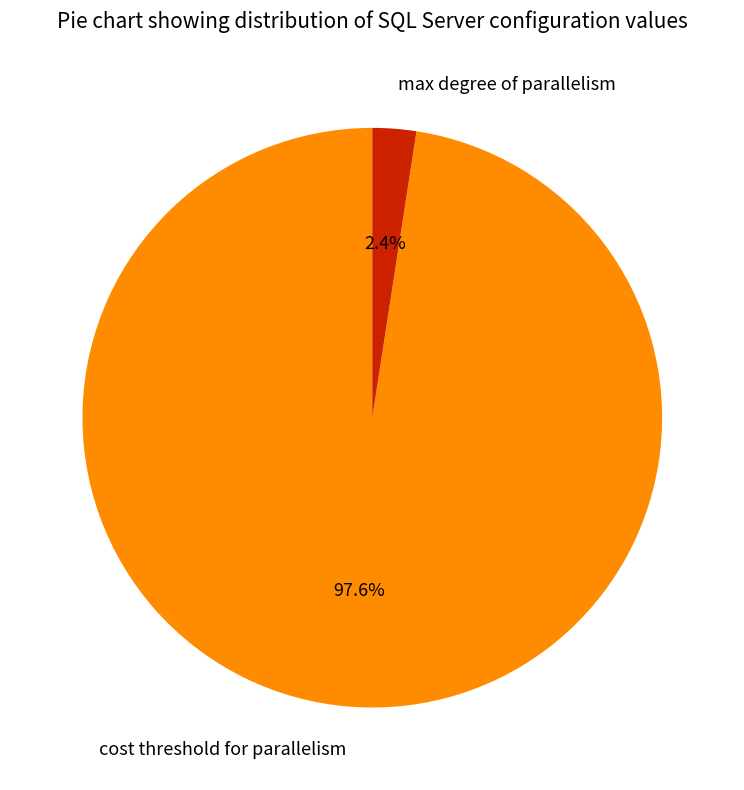

Is there a majority slice in this chart?

Yes